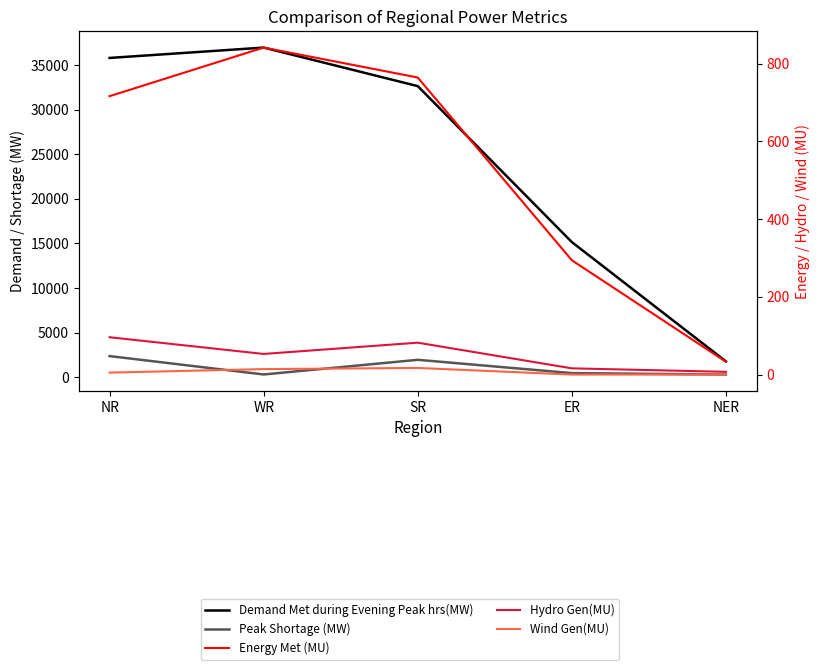

At which label is Energy Met (MU) closest to 437?

ER